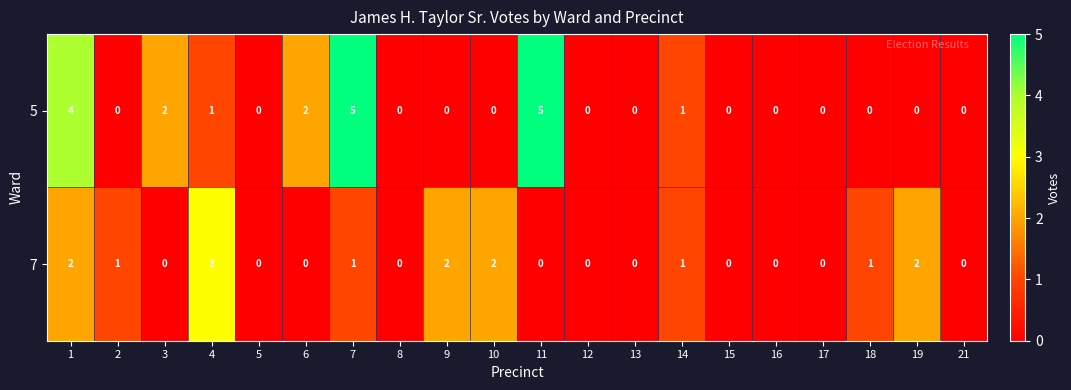

What is the maximum value shown in the chart?

5